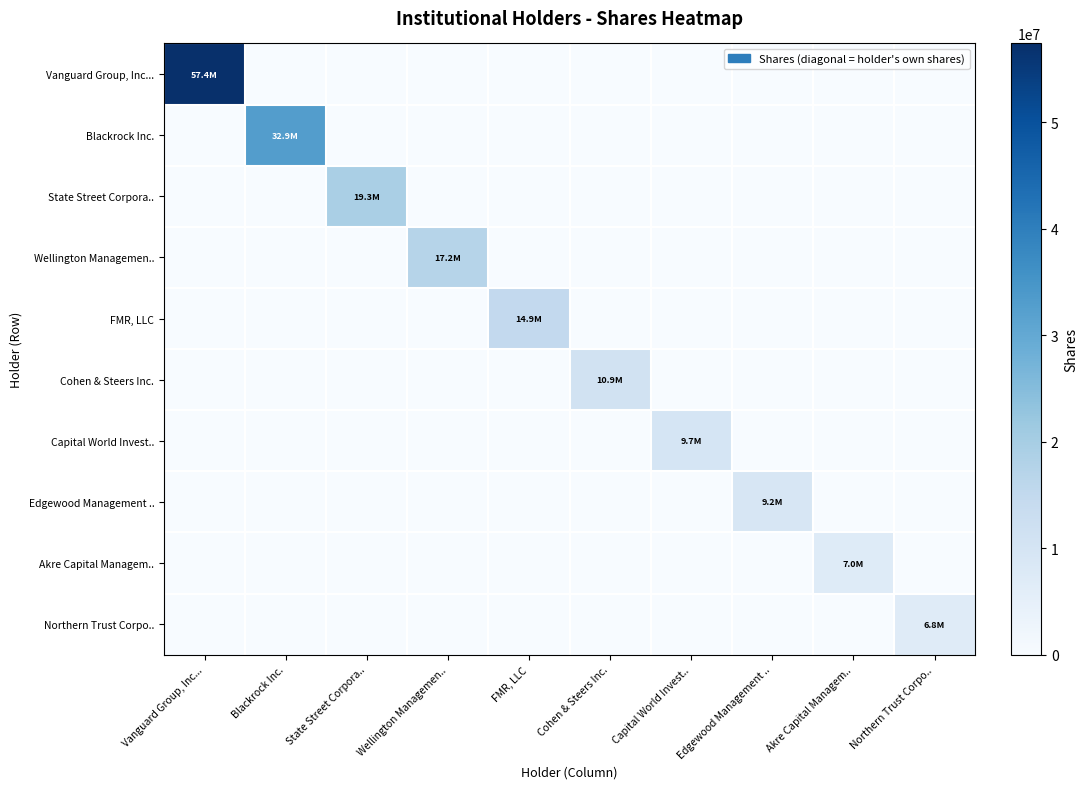

List the series in order of their peak value, highest first.

Vanguard Group, Inc..., Blackrock Inc., State Street Corpora.., Wellington Managemen.., FMR, LLC, Cohen & Steers Inc., Capital World Invest.., Edgewood Management .., Akre Capital Managem.., Northern Trust Corpo..